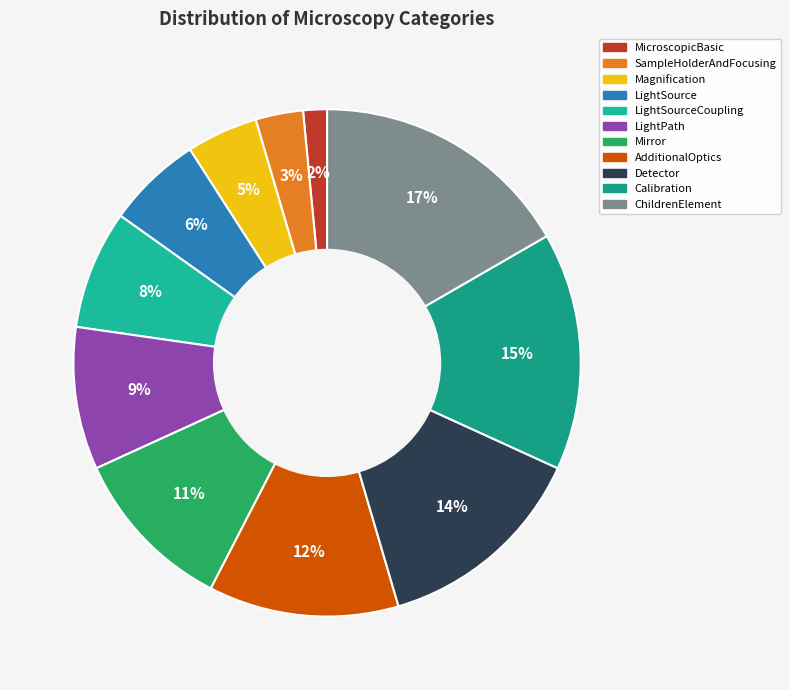

Rank the categories by value from lowest to highest.

MicroscopicBasic, SampleHolderAndFocusing, Magnification, LightSource, LightSourceCoupling, LightPath, Mirror, AdditionalOptics, Detector, Calibration, ChildrenElement